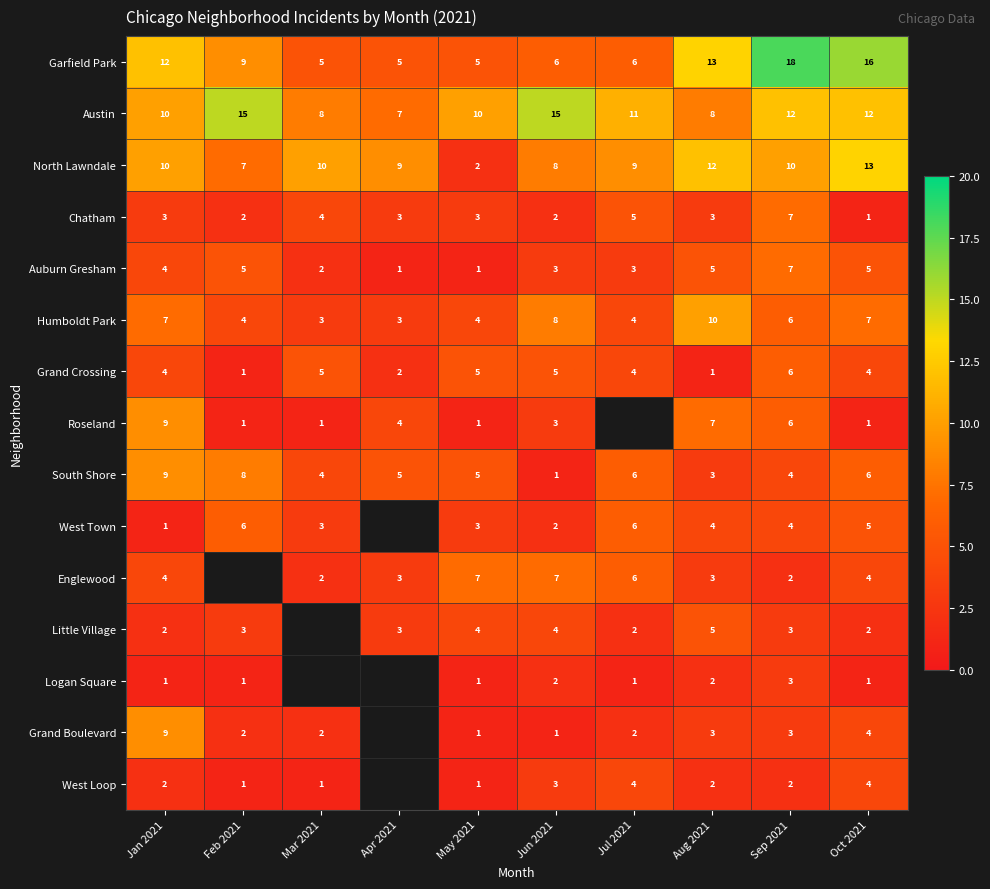

The Garfield Park series shows 1.8 at May 2021. True or false?

False